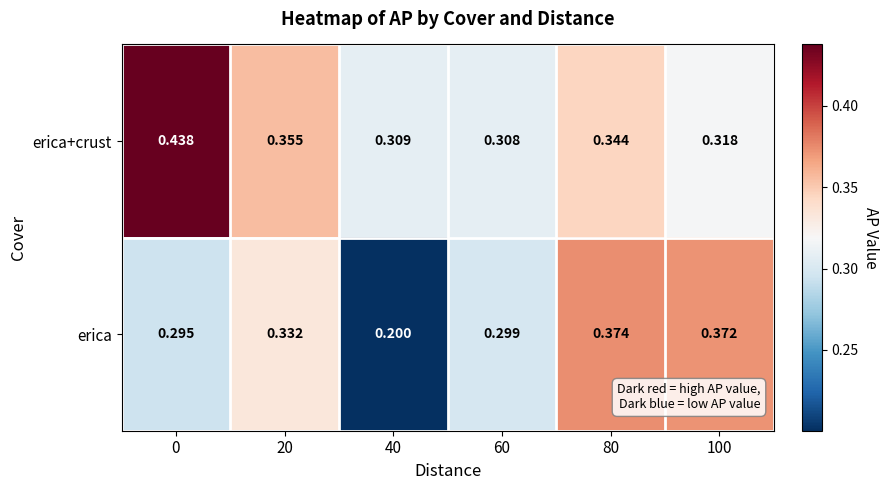

Rank the series by their average value, from highest to lowest.

erica+crust, erica